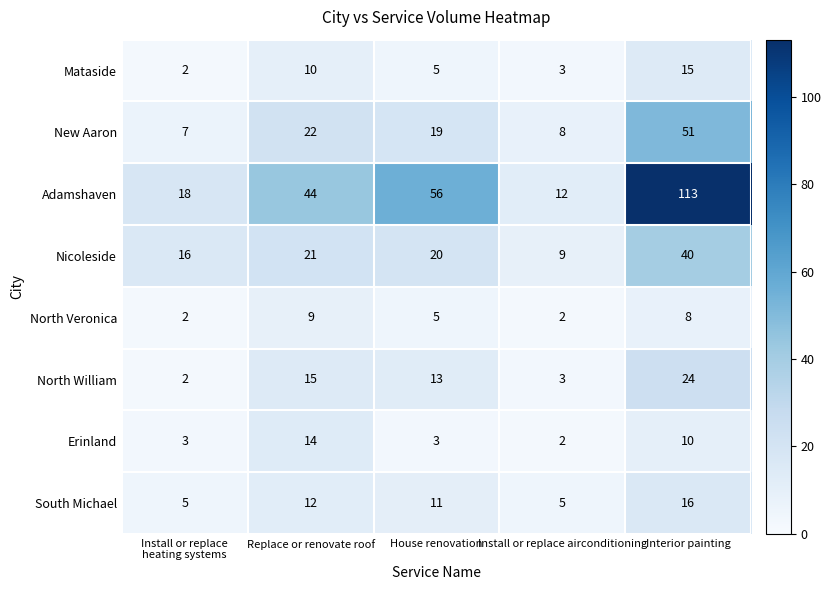

The Erinland series shows 3 at House renovation. True or false?

True